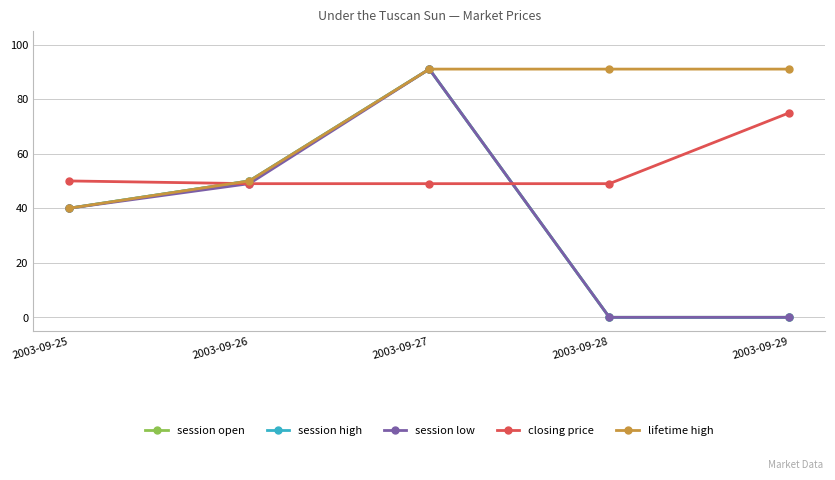

How many lines are shown in the chart?

5